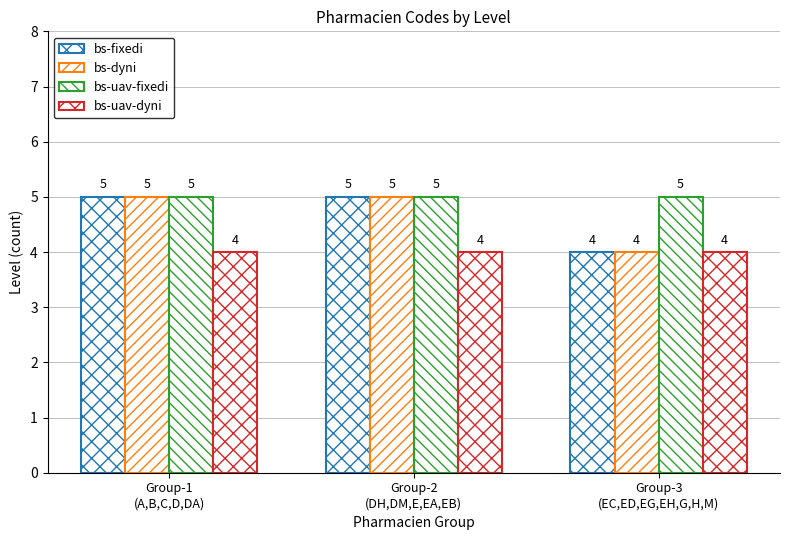

How many bars are there in each group?

4